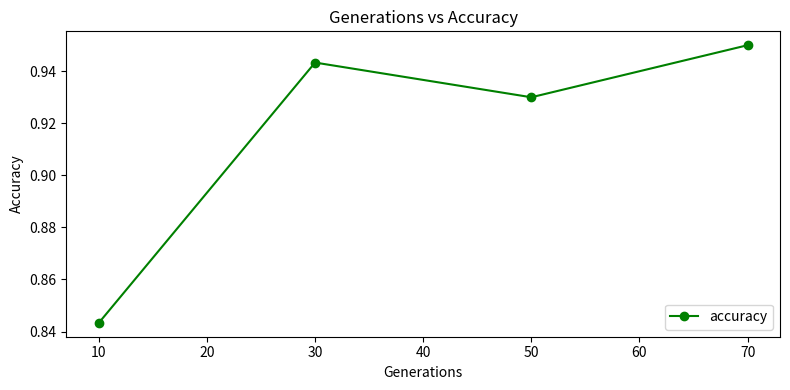

The value at 50 is 1.5. True or false?

False